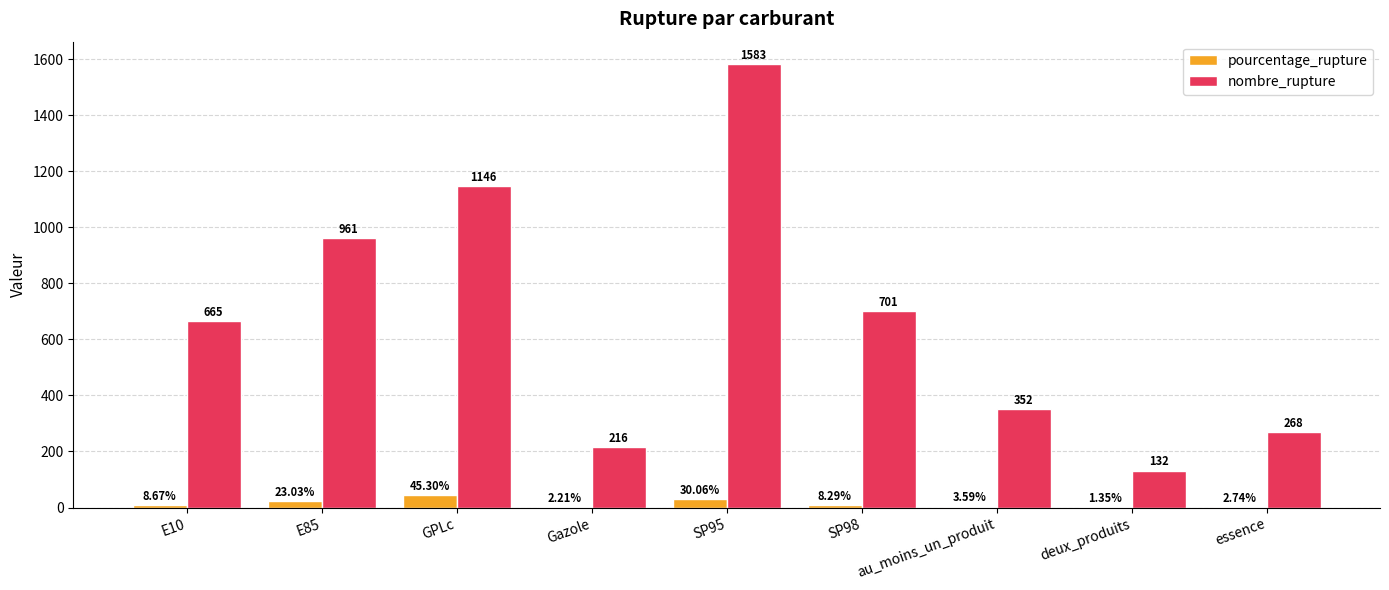

Which series changed the most between SP95 and essence?

nombre_rupture